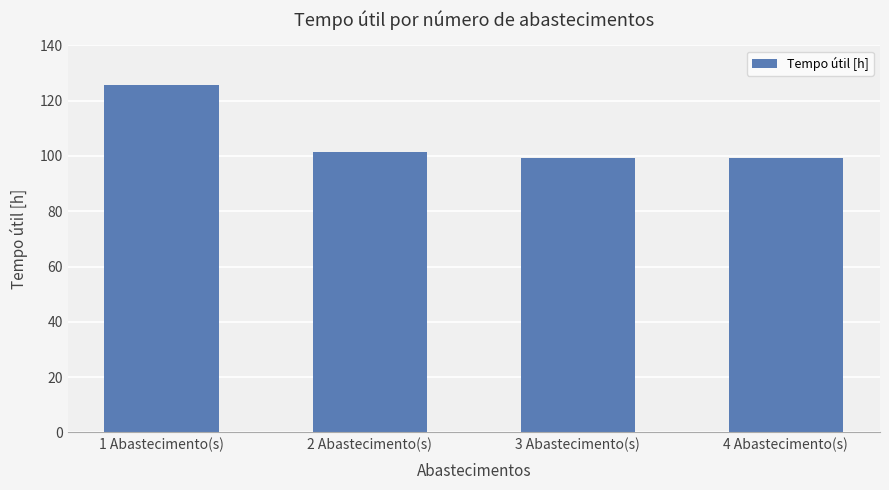

The value at 1 Abastecimento(s) is 44.3. True or false?

False